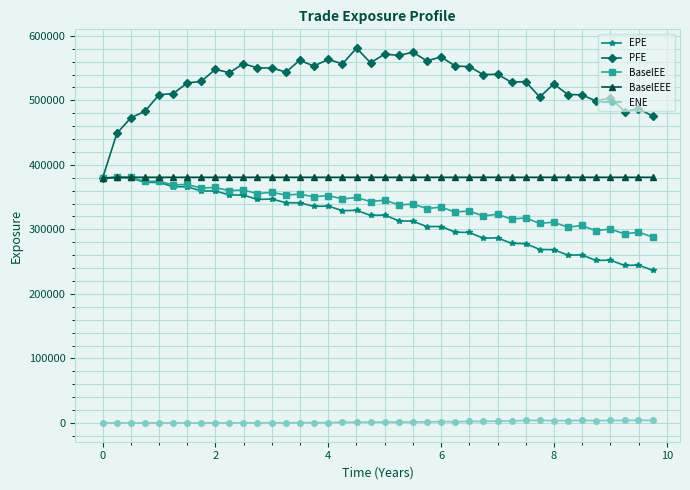

Which series has the largest total across all categories?

PFE